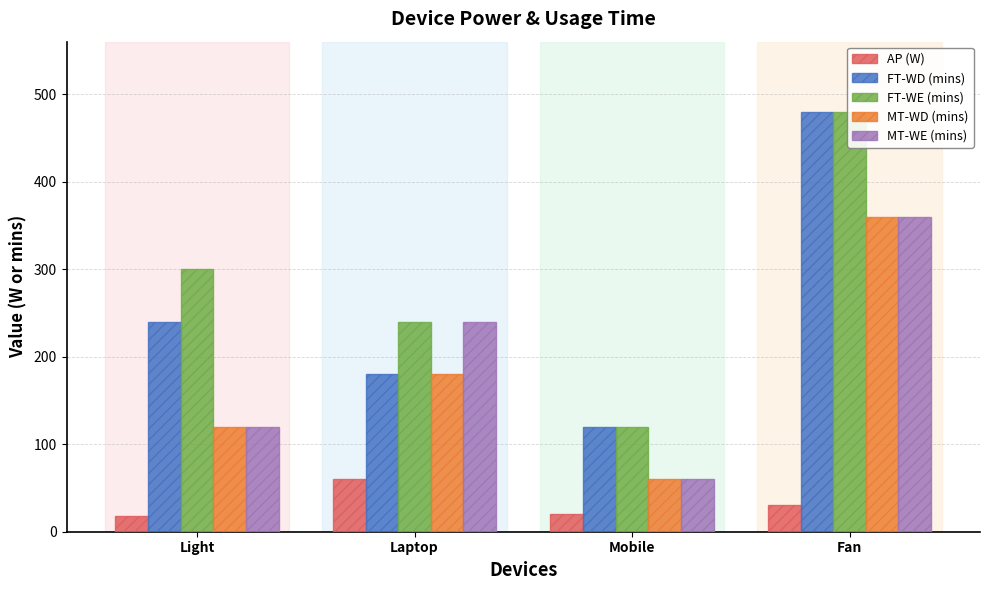

The AP (W) series shows 14 at Mobile. True or false?

False